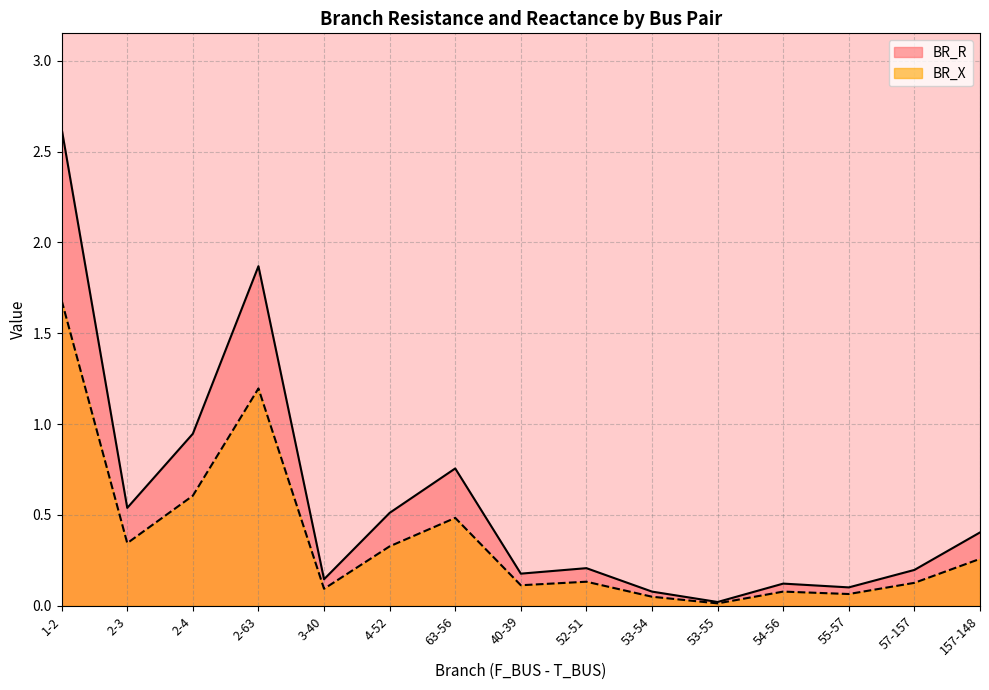

In BR_X, how many points are higher than both neighbors (excluding endpoints)?

4